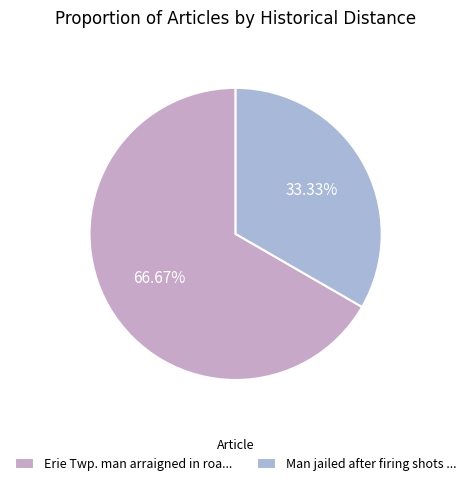

How many slices are in this pie chart?

2